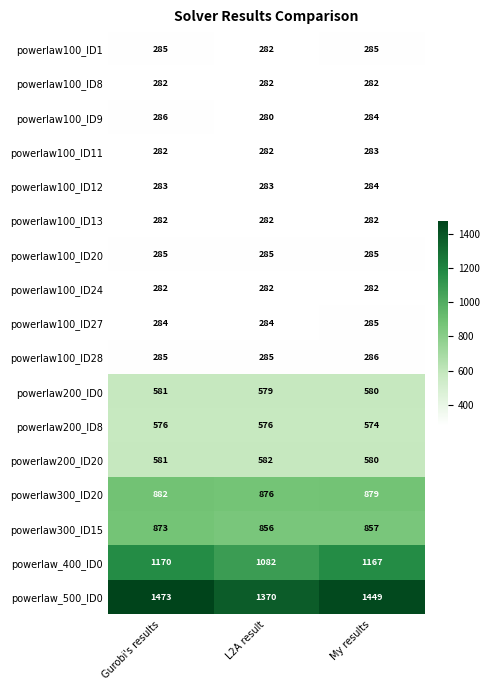

The powerlaw100_ID12 series shows 284 at My results. True or false?

True